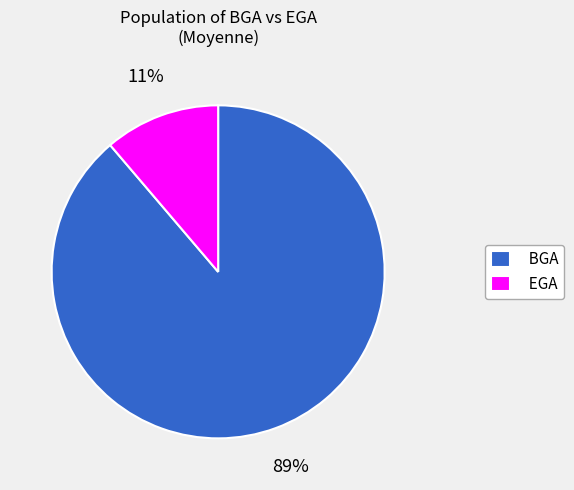

Which has a higher value, BGA or EGA?

BGA